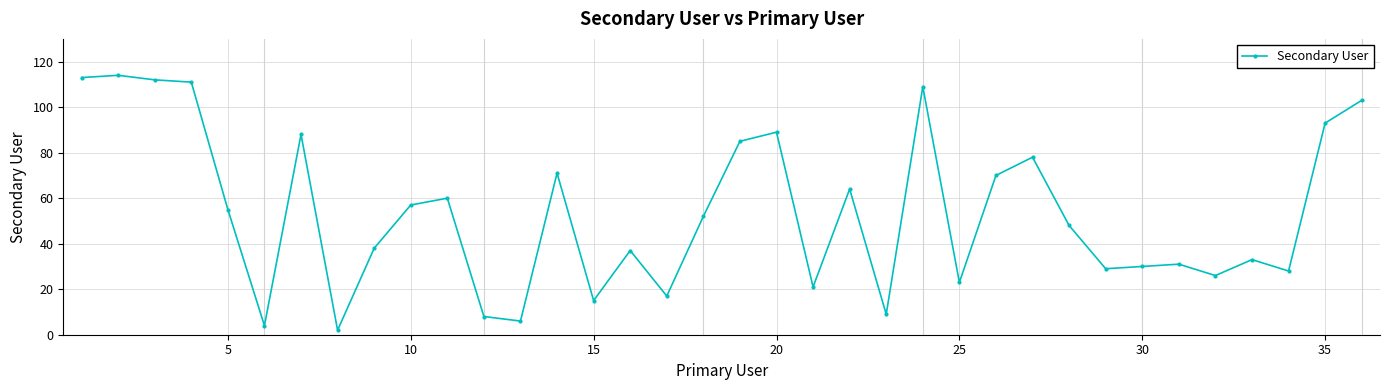

What is the greatest value displayed?

114